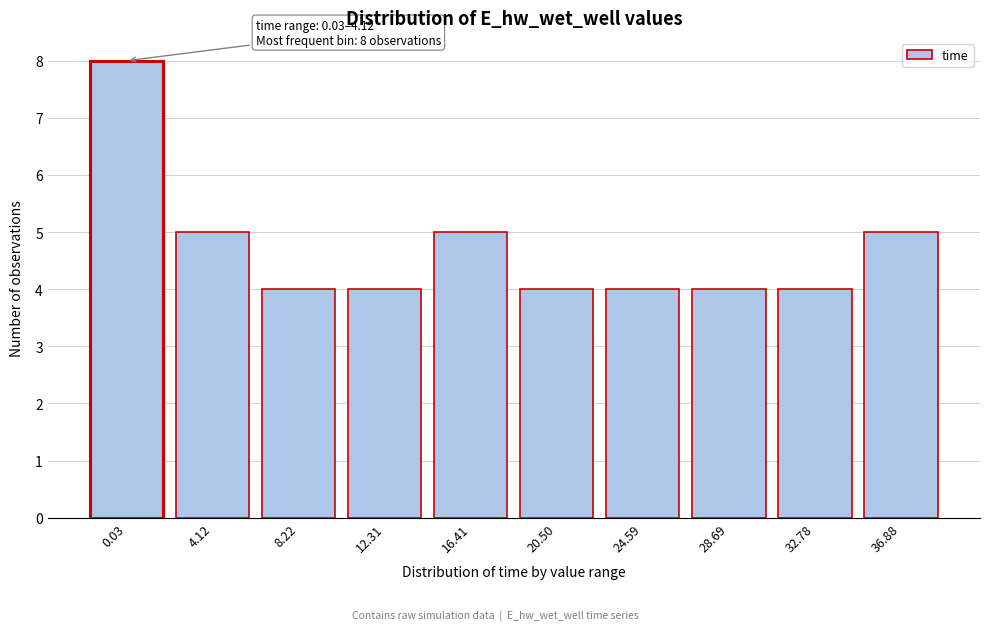

Reading right to left, list all the values displayed in this chart.

5	4	4	4	4	5	4	4	5	8